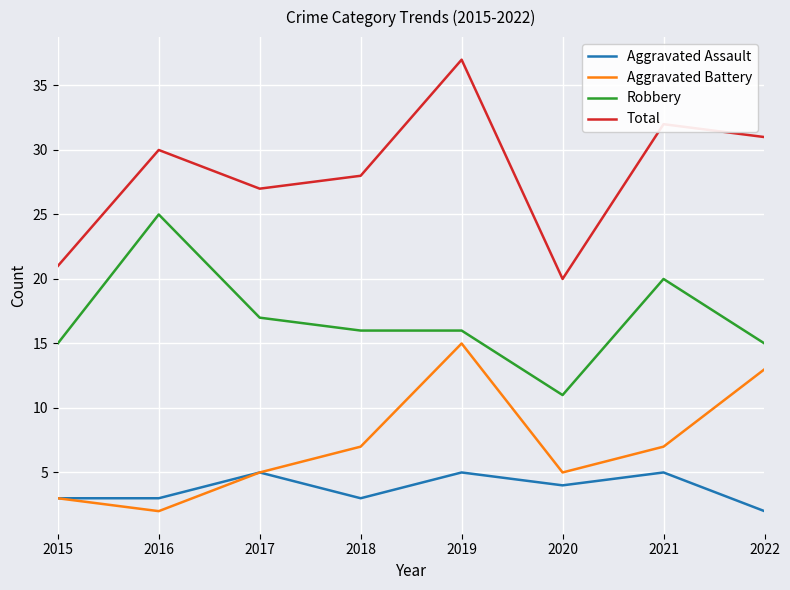

Reading right to left, transcribe all the data shown in this chart.

Aggravated Assault: 2022=2	2021=5	2020=4	2019=5	2018=3	2017=5	2016=3	2015=3
Aggravated Battery: 2022=13	2021=7	2020=5	2019=15	2018=7	2017=5	2016=2	2015=3
Robbery: 2022=15	2021=20	2020=11	2019=16	2018=16	2017=17	2016=25	2015=15
Total: 2022=31	2021=32	2020=20	2019=37	2018=28	2017=27	2016=30	2015=21